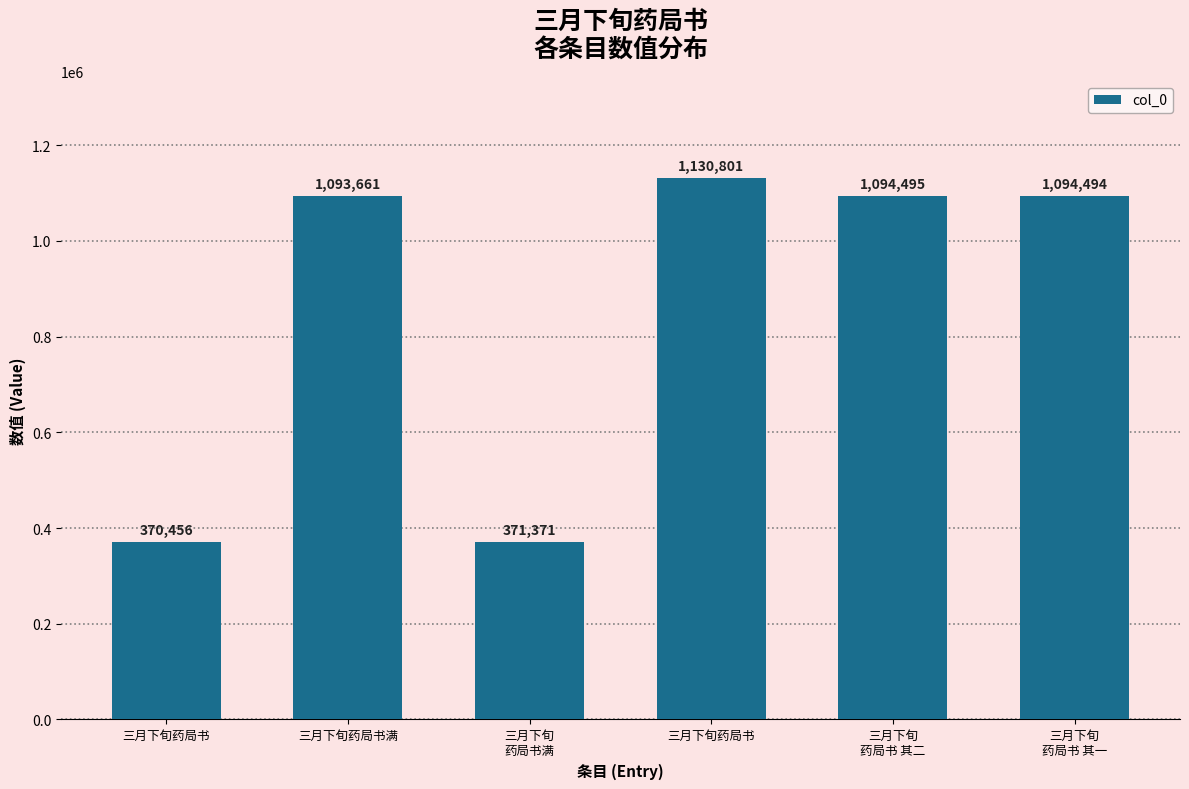

How many series are shown in this chart?

1